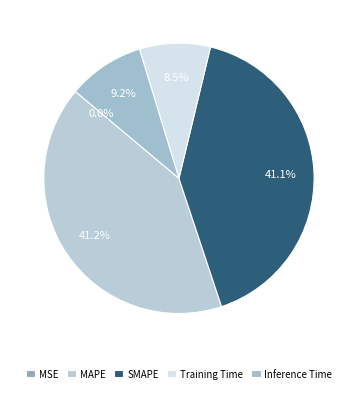

The MAPE slice represents 41% of the pie. True or false?

True